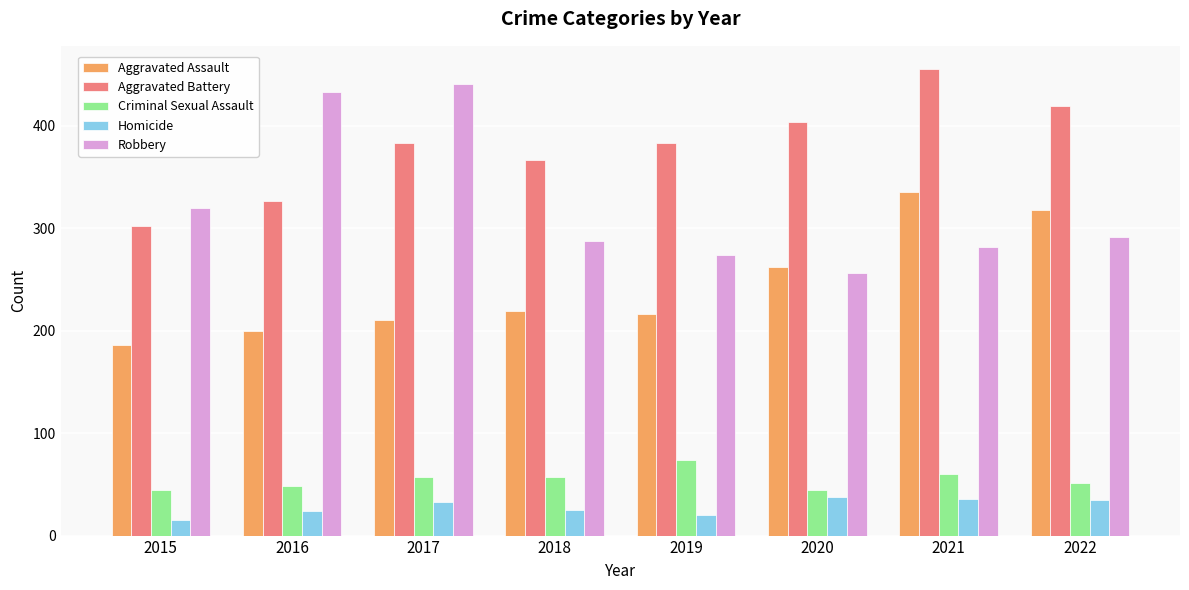

What value does the Aggravated Assault series have at 2017?

210